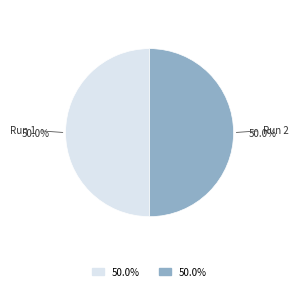

Count the number of slices in the pie.

2